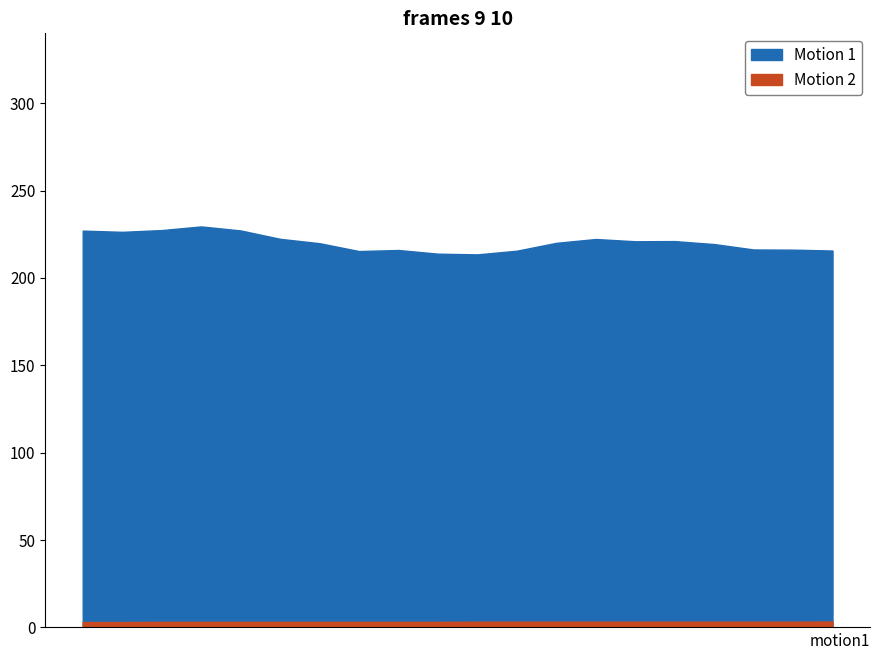

At 0:08:54, list the series in order from largest to smallest.

Motion 1, Motion 2